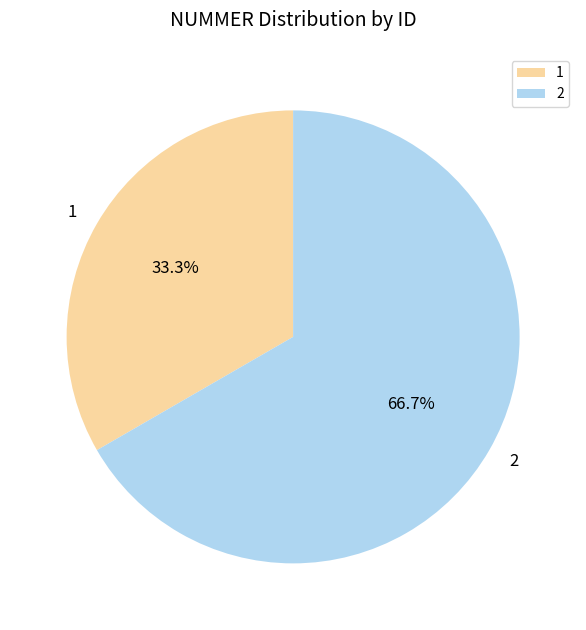

To the nearest percent, what percentage of the pie is 1?

33%